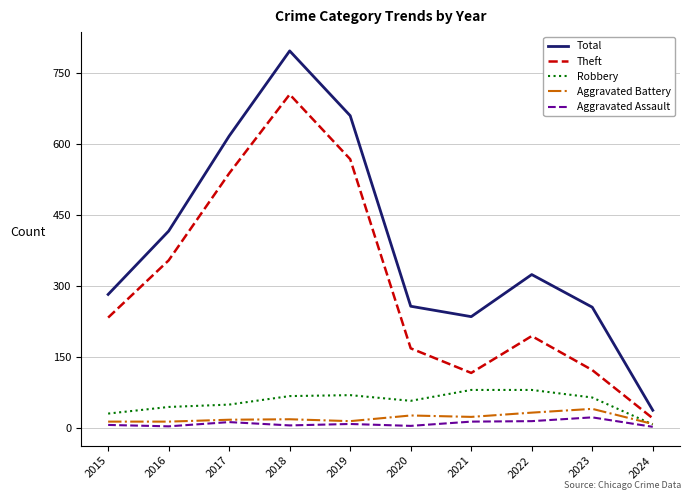

True or false: Total and Aggravated Assault cross at least once.

False